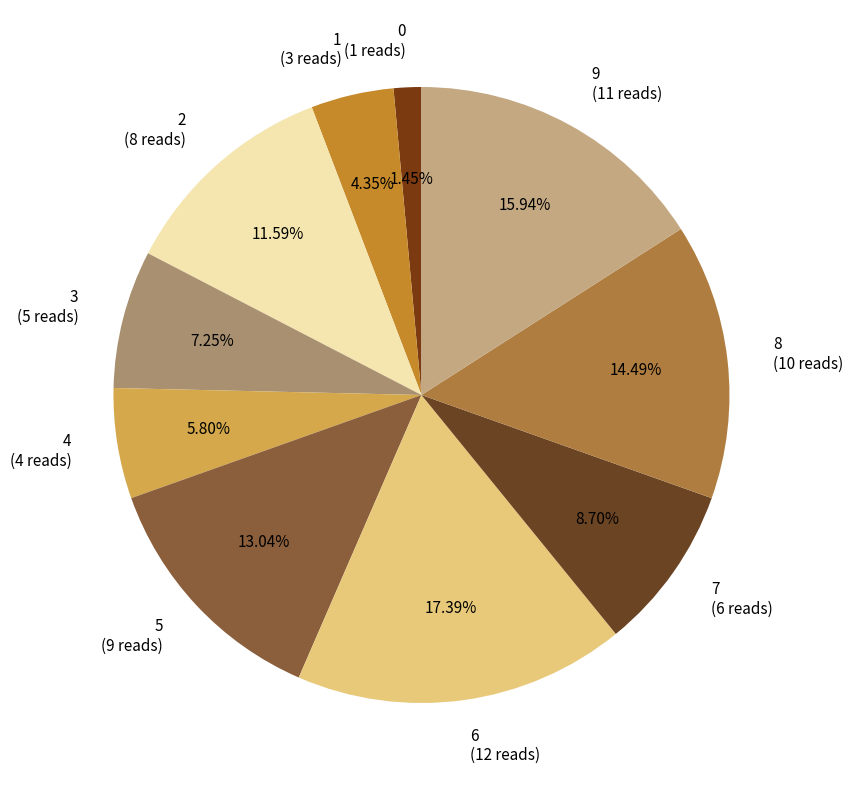

To the nearest percent, what percentage of the pie is 3?

7%